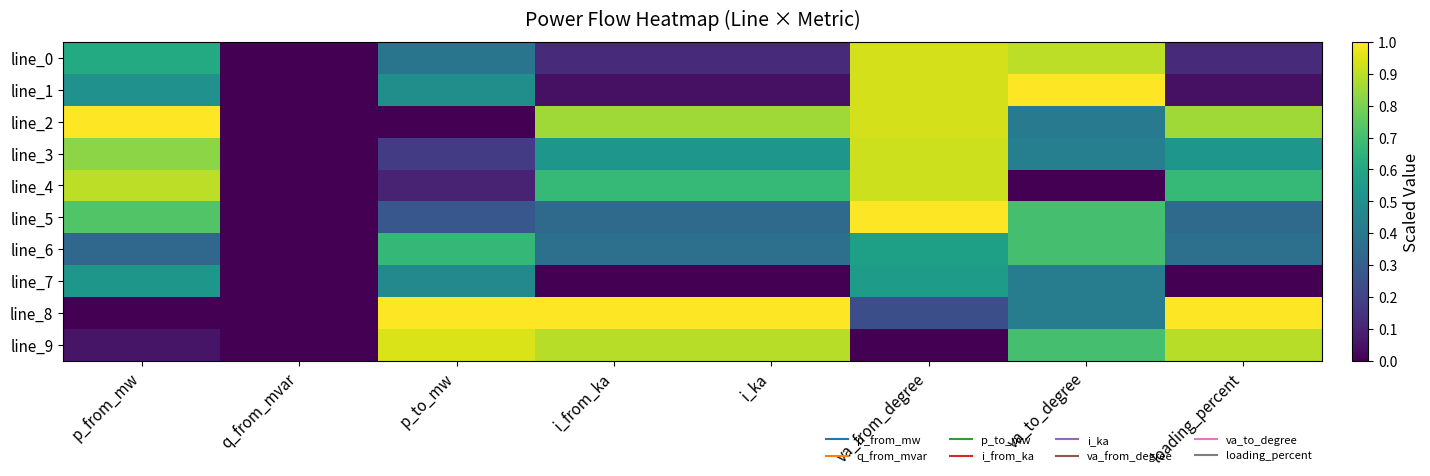

What is the difference between the highest and lowest values at p_from_mw?

1.0